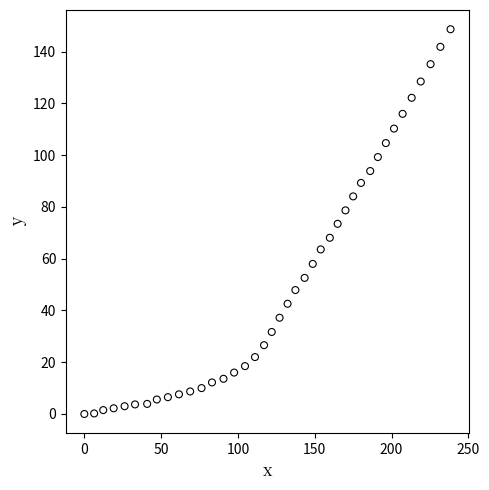

What is the range of Y values (max minus min)?

148.7